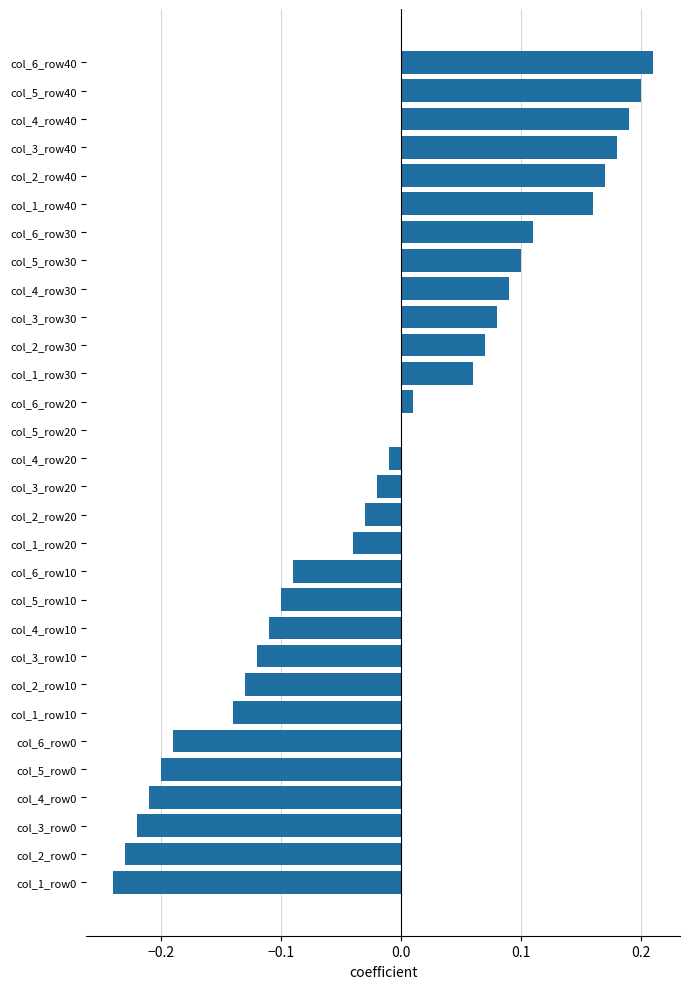

True or false: the data shows 0.1 at col_4_row30.

True